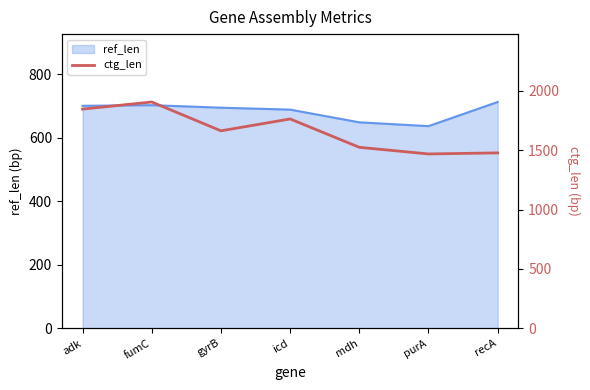

The ref_len series shows 1195 at gyrB. True or false?

False